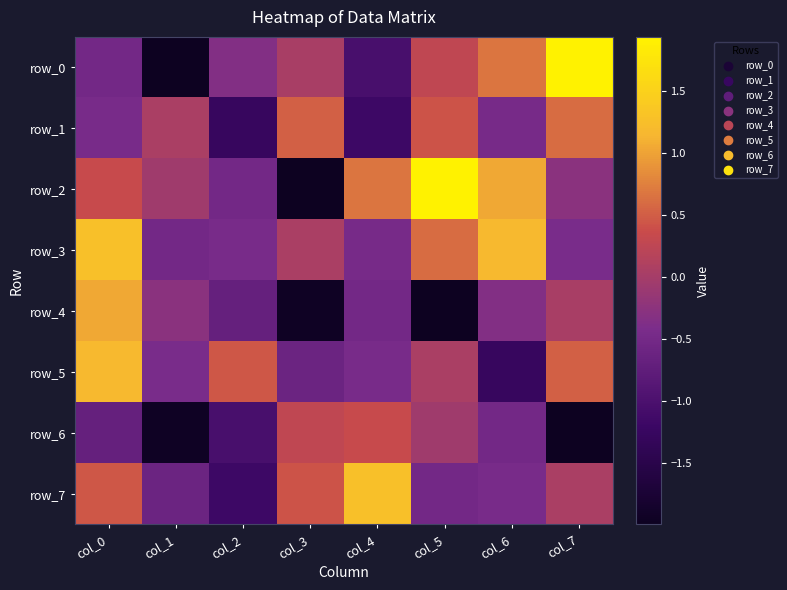

The row_4 series shows -0.5 at col_4. True or false?

True